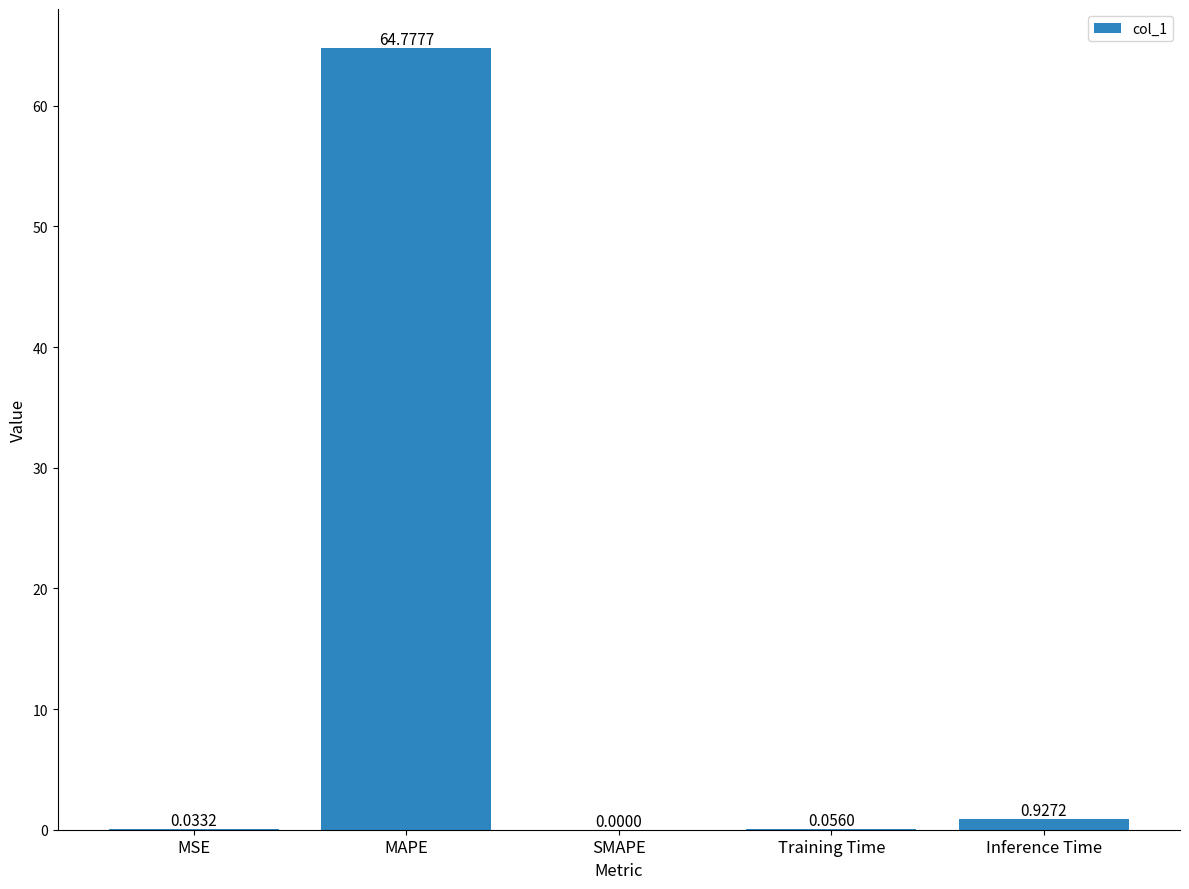

At which label is the value closest to 32?

Inference Time